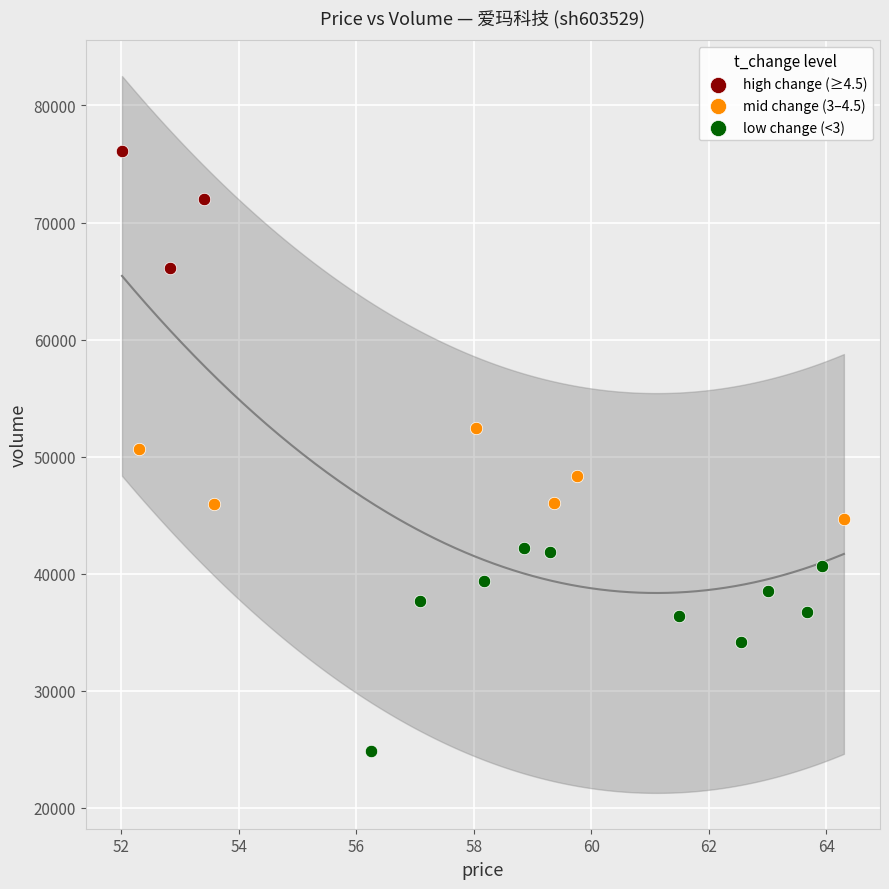

Which series reaches the minimum Y coordinate?

low change (<3)